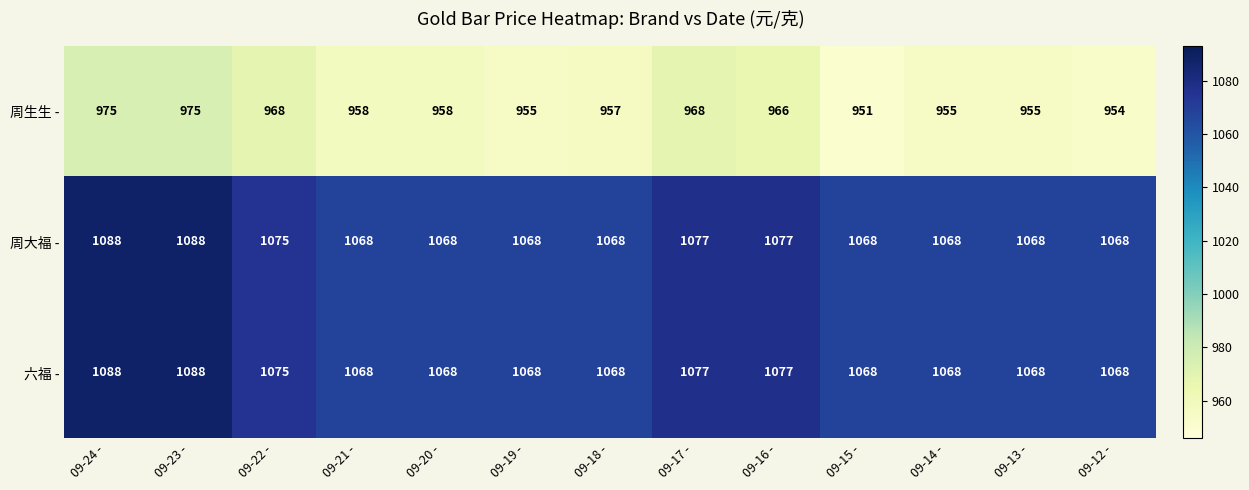

Count the number of data series in this chart.

3